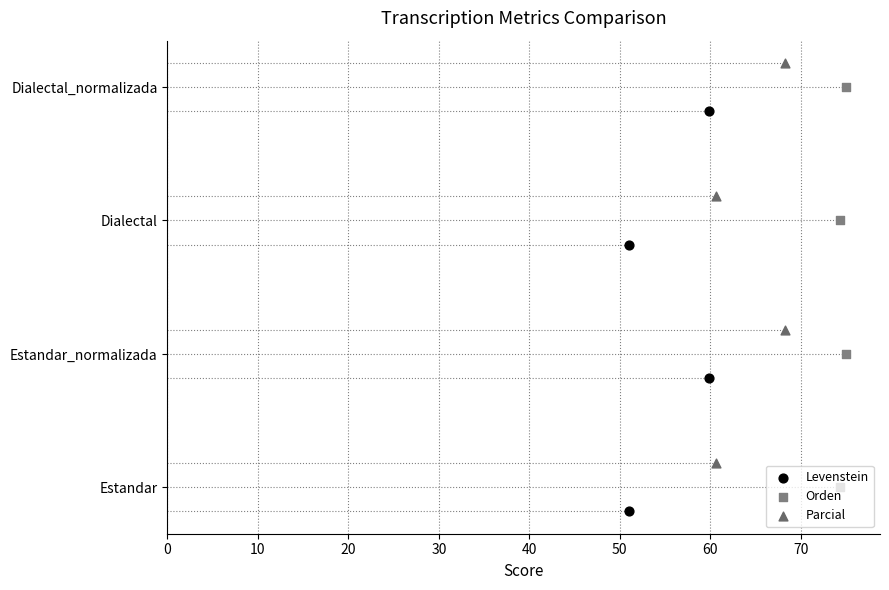

Which series contains the lowest Y value?

Levenstein